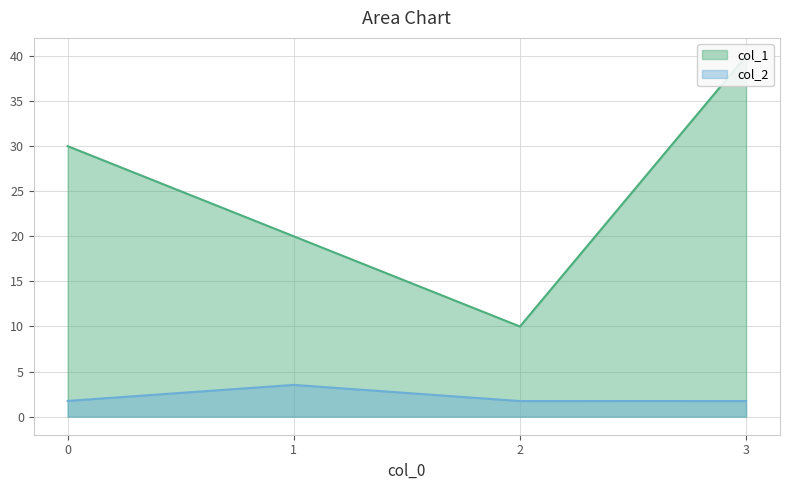

The value of col_2 at 0 is 2.7. True or false?

False